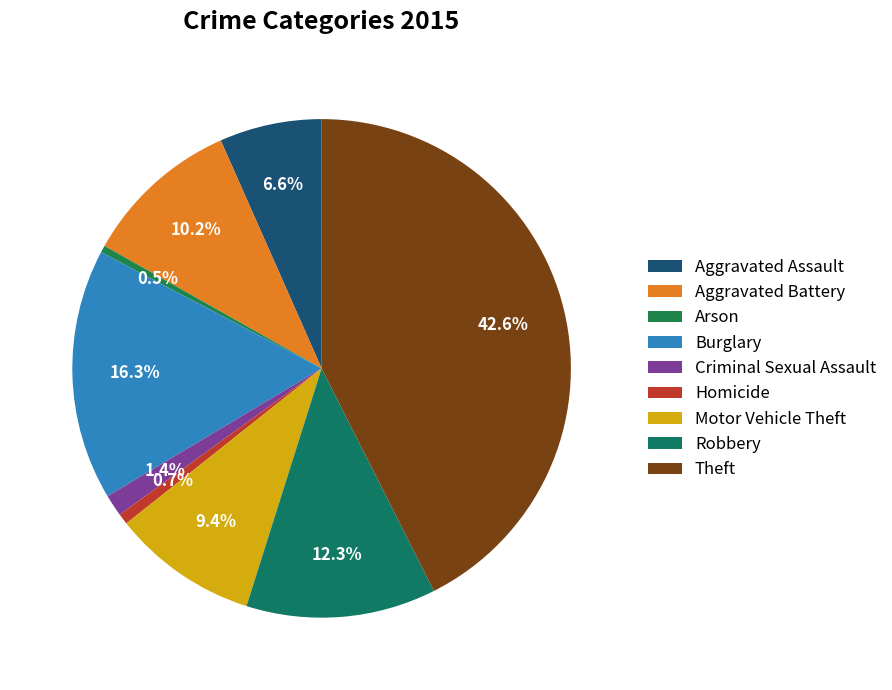

Rank the categories by value from highest to lowest.

Theft, Burglary, Robbery, Aggravated Battery, Motor Vehicle Theft, Aggravated Assault, Criminal Sexual Assault, Homicide, Arson